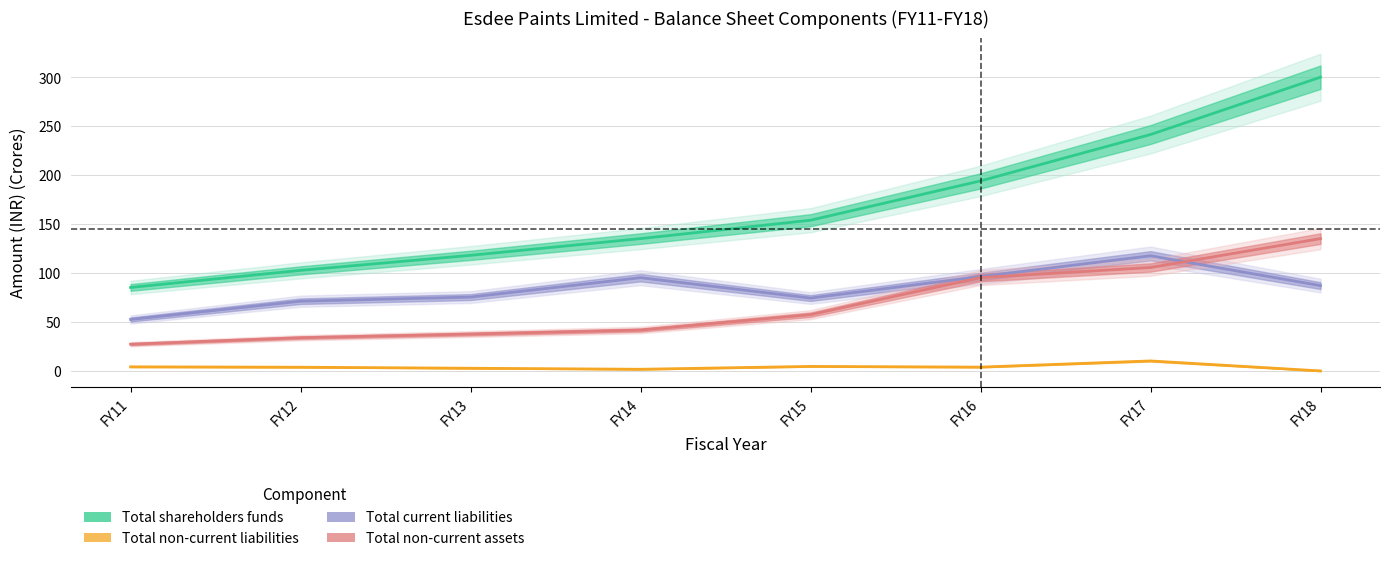

At FY15, list the series in order from largest to smallest.

Total shareholders funds, Total current liabilities, Total non-current assets, Total non-current liabilities